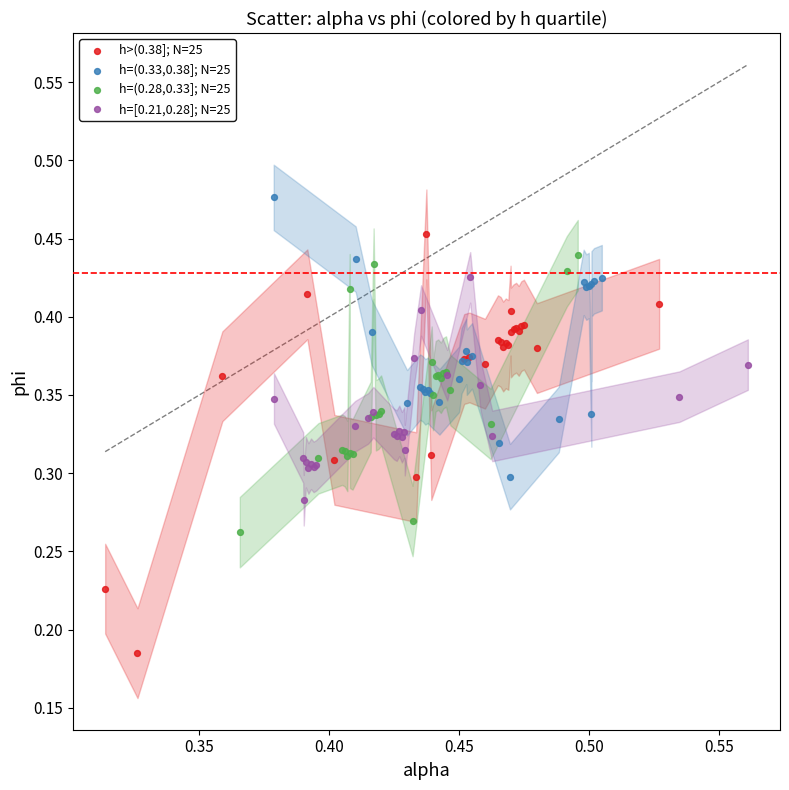

Which series reaches the minimum Y coordinate?

h>(0.38]; N=25